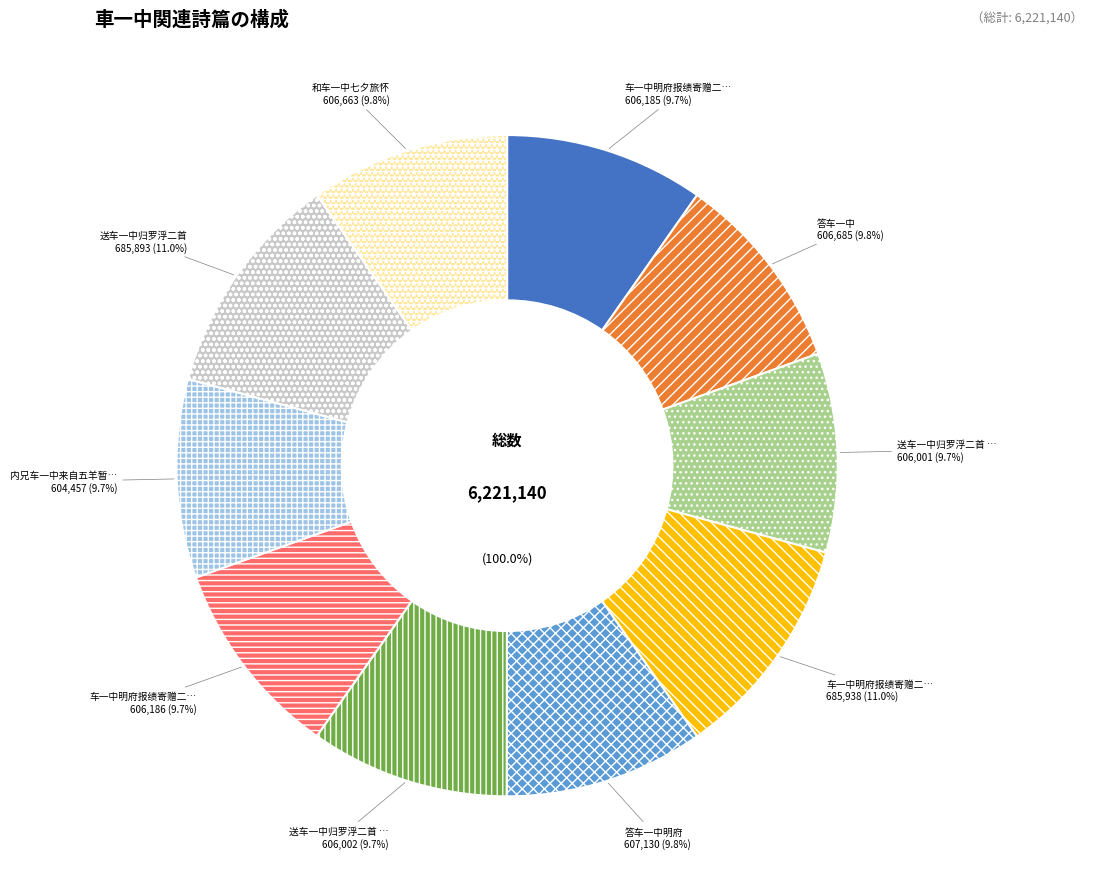

Does 车一中明府报绩寄赠二首 account for over 50% of the chart?

No